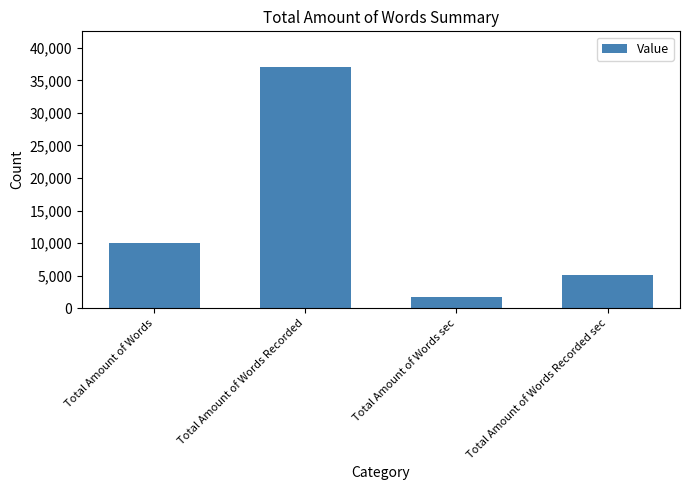

What is the value of the 1st bar from the left?

10000